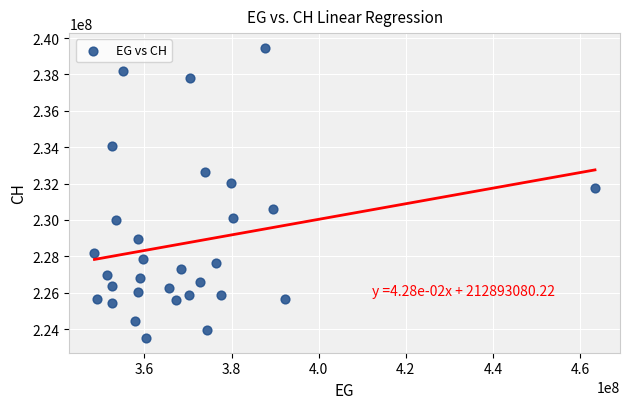

What Y value in the scatter plot is closest to 231483452?

231767193